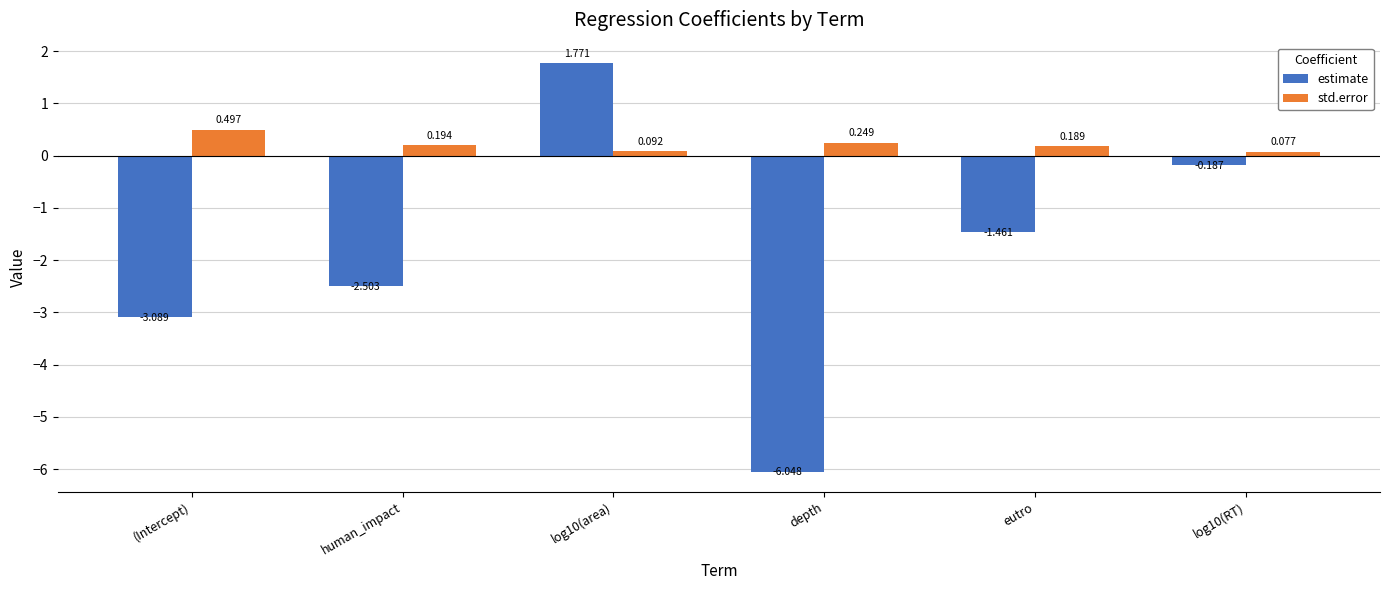

At which label does estimate first exceed -1?

log10(area)